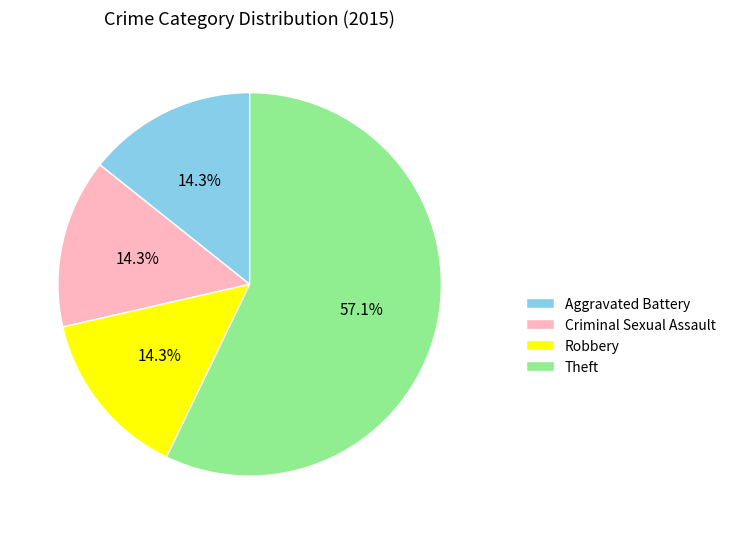

What is the ratio of the value at Robbery to the value at Criminal Sexual Assault?

1.0